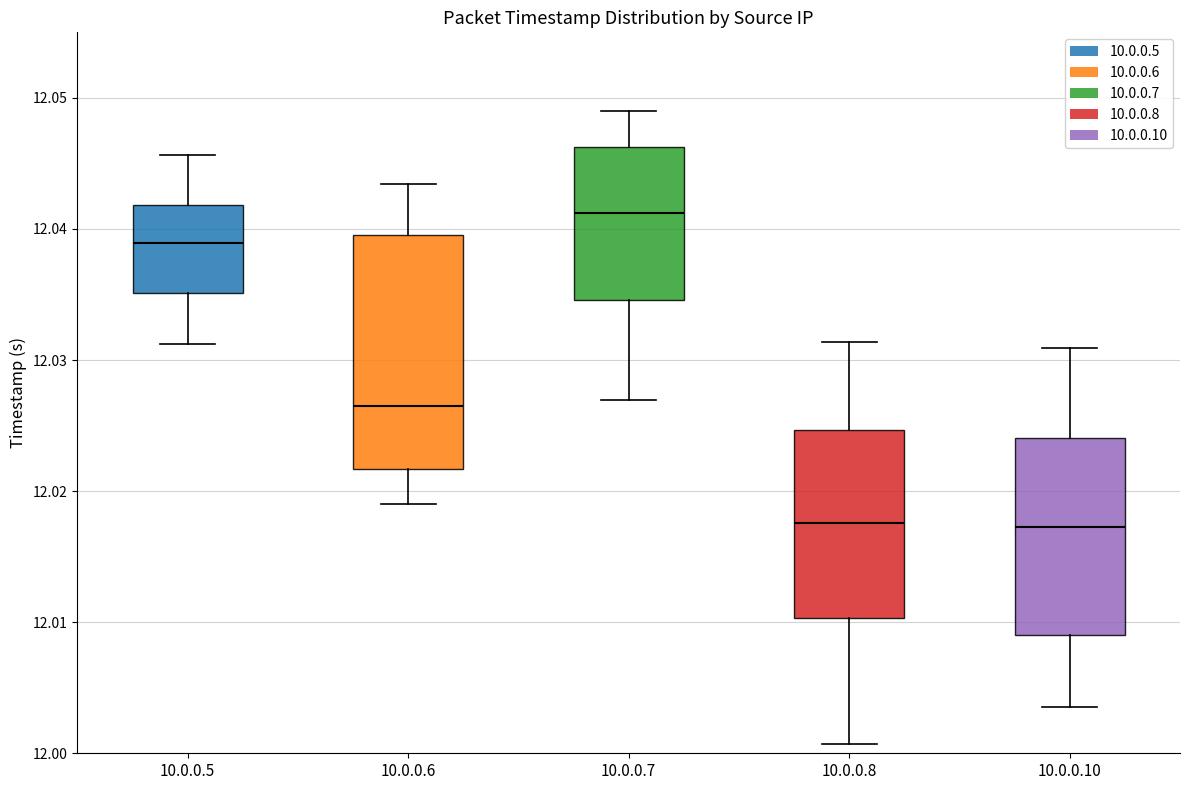

Where does the median line of the box for 10.0.0.7 sit on the y-axis? The values are not printed on the chart, so give them approximately, as read against the axis.

12.041